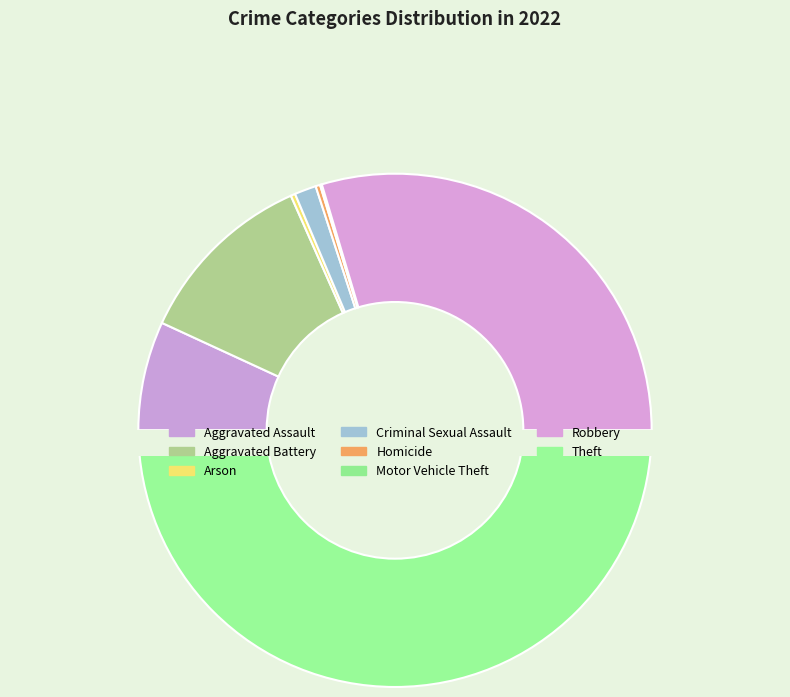

Is it true that Robbery is 30% of the pie?

True